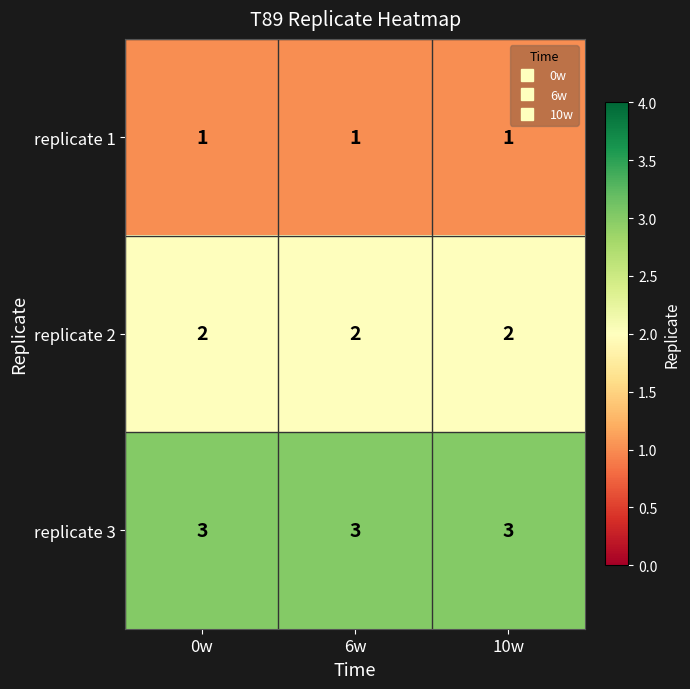

What is the sum of the replicate 2 values at 6w and 0w?

4